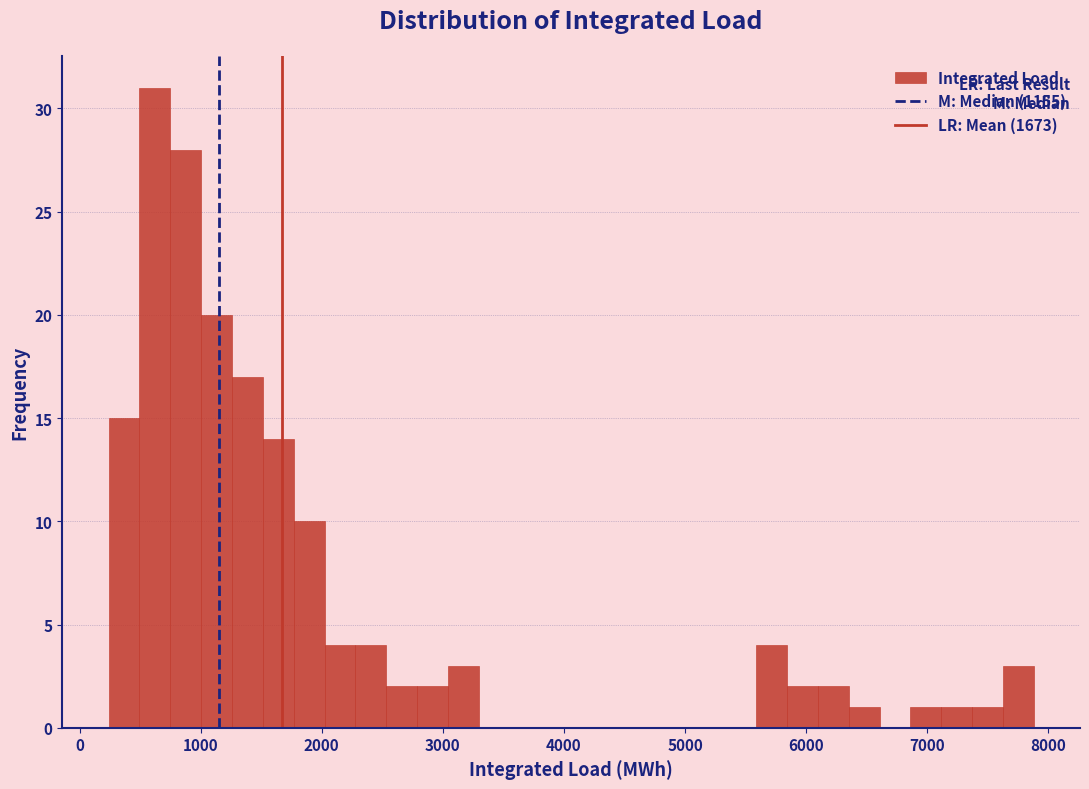

Read against the x-axis, roughly where is the centre of the tallest bar?

600